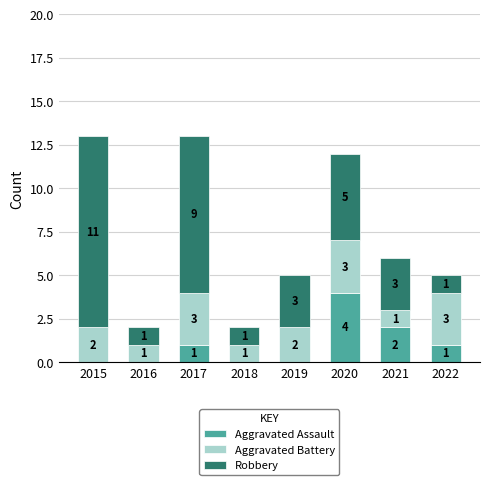

At which label does Aggravated Assault reach its peak?

2020